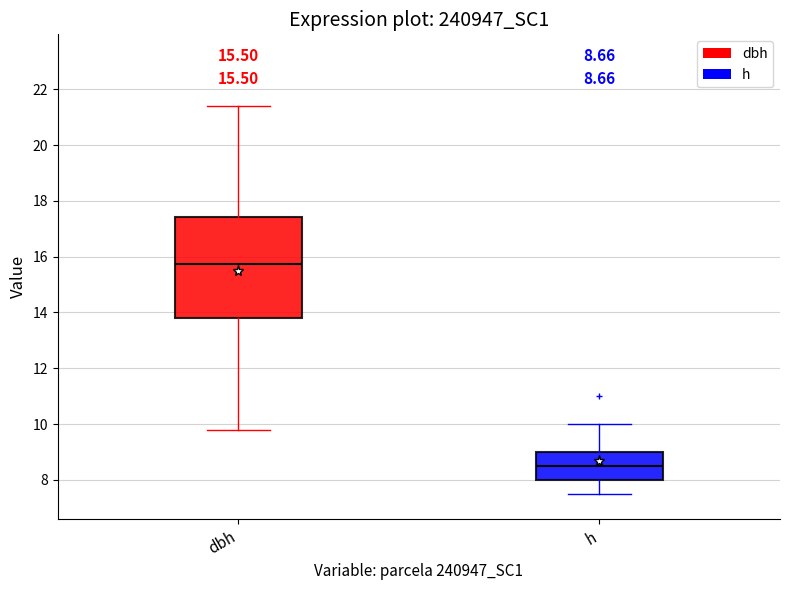

Which box's median line is the highest?

dbh